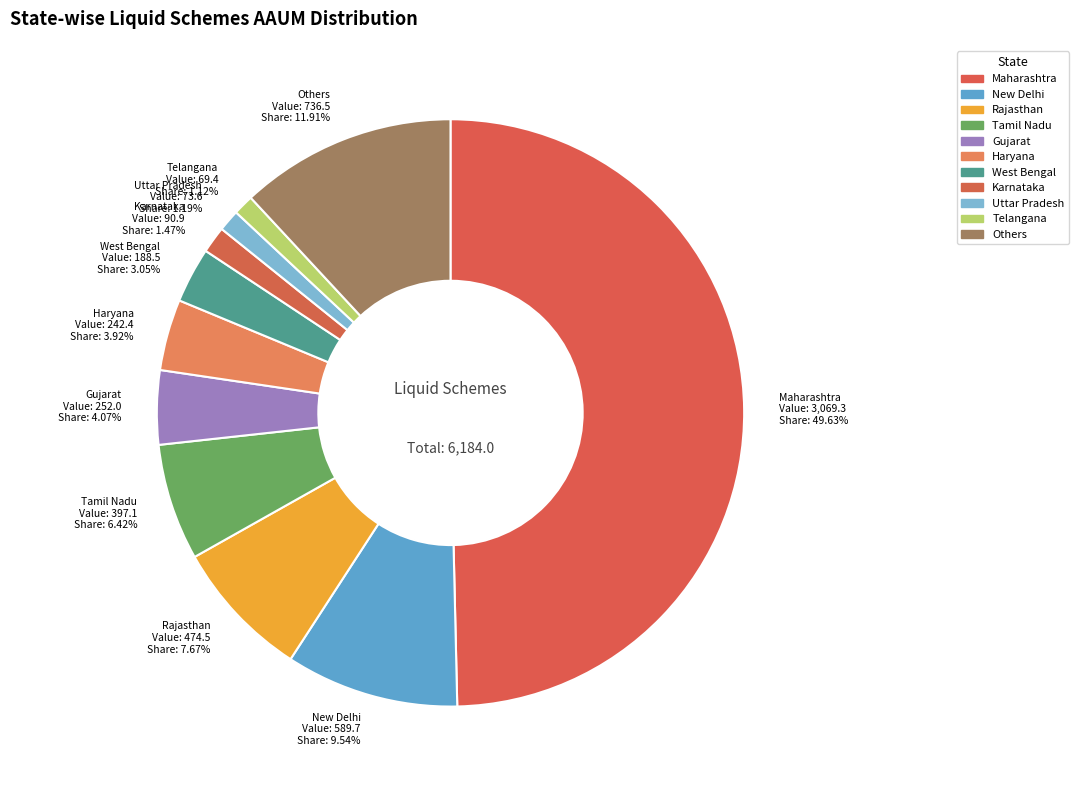

How many slices are in this pie chart?

11